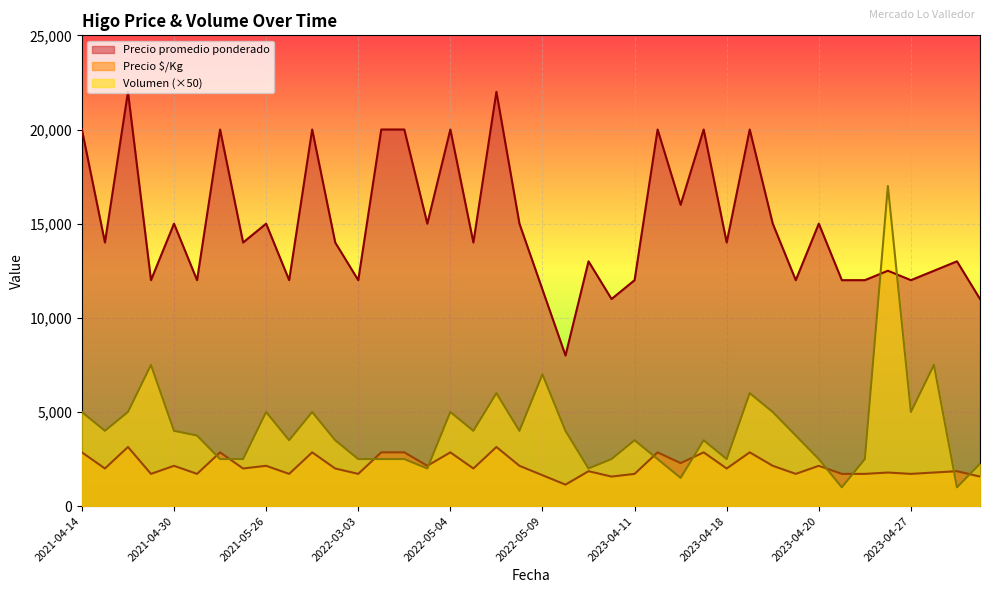

What is the approximate value of Precio promedio ponderado at 2023-05-05?

11000